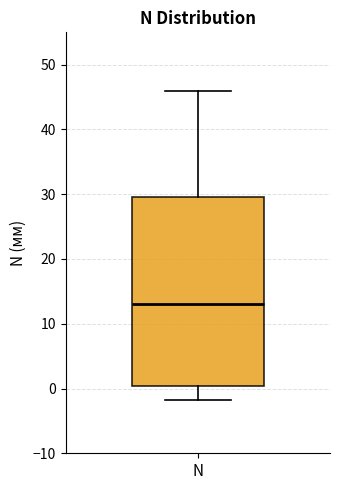

Transcribe this box plot: give where the median line is, the range the box spans, and where the two whiskers end, as read against the y-axis. The values are not printed on the chart, so give them approximately, as read against the axis.

median 13, box 0 to 30, whiskers -2 to 46